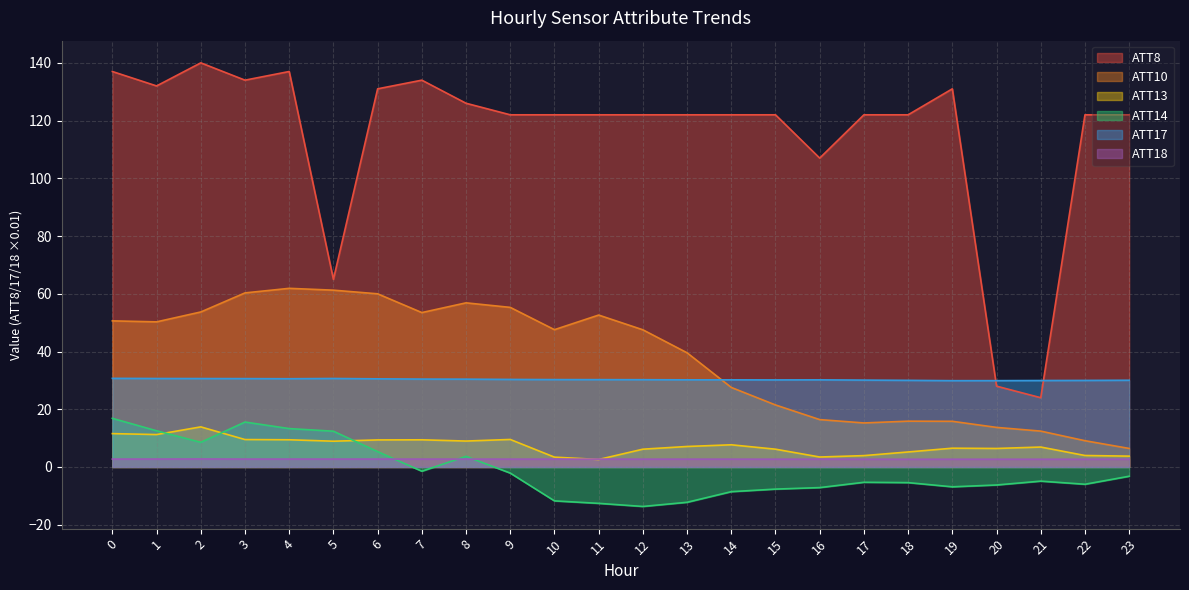

How many lines are shown in the chart?

6